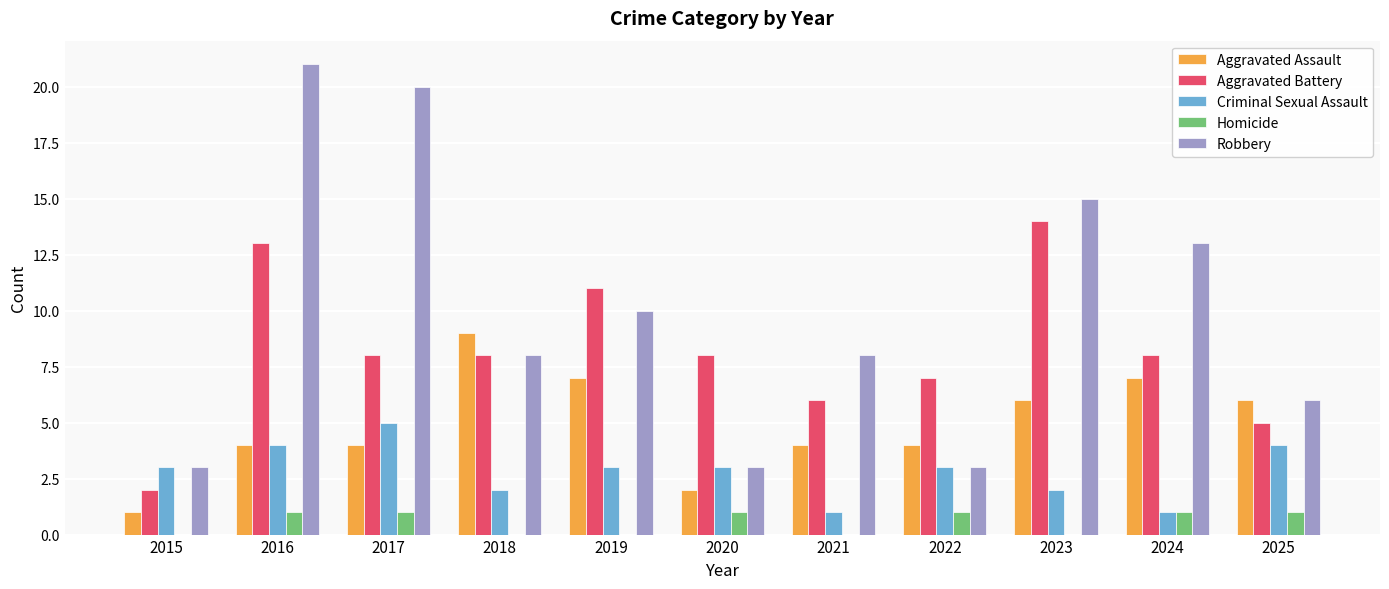

Reading left to right, extract all data points from this chart.

Aggravated Assault: 2015=1	2016=4	2017=4	2018=9	2019=7	2020=2	2021=4	2022=4	2023=6	2024=7	2025=6
Aggravated Battery: 2015=2	2016=13	2017=8	2018=8	2019=11	2020=8	2021=6	2022=7	2023=14	2024=8	2025=5
Criminal Sexual Assault: 2015=3	2016=4	2017=5	2018=2	2019=3	2020=3	2021=1	2022=3	2023=2	2024=1	2025=4
Homicide: 2015=0	2016=1	2017=1	2018=0	2019=0	2020=1	2021=0	2022=1	2023=0	2024=1	2025=1
Robbery: 2015=3	2016=21	2017=20	2018=8	2019=10	2020=3	2021=8	2022=3	2023=15	2024=13	2025=6